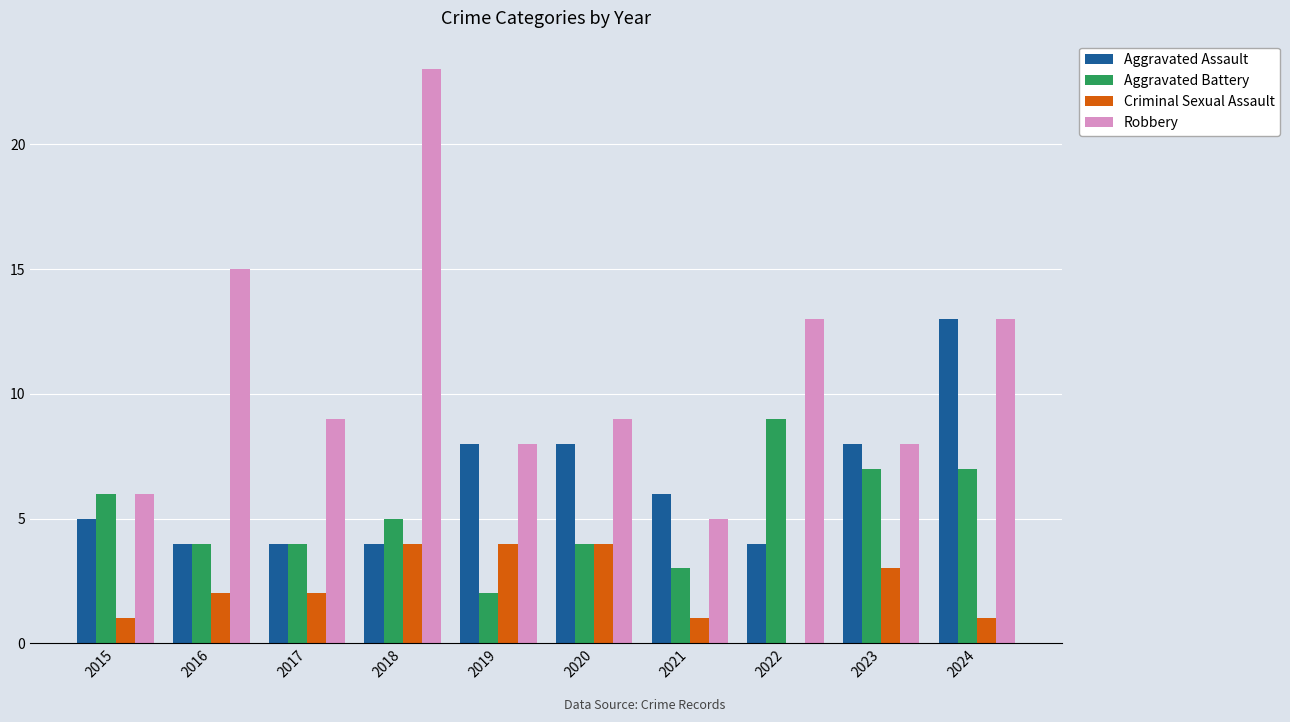

Reading right to left, extract all data points from this chart.

Aggravated Assault: 13	8	4	6	8	8	4	4	4	5
Aggravated Battery: 7	7	9	3	4	2	5	4	4	6
Criminal Sexual Assault: 1	3	0	1	4	4	4	2	2	1
Robbery: 13	8	13	5	9	8	23	9	15	6